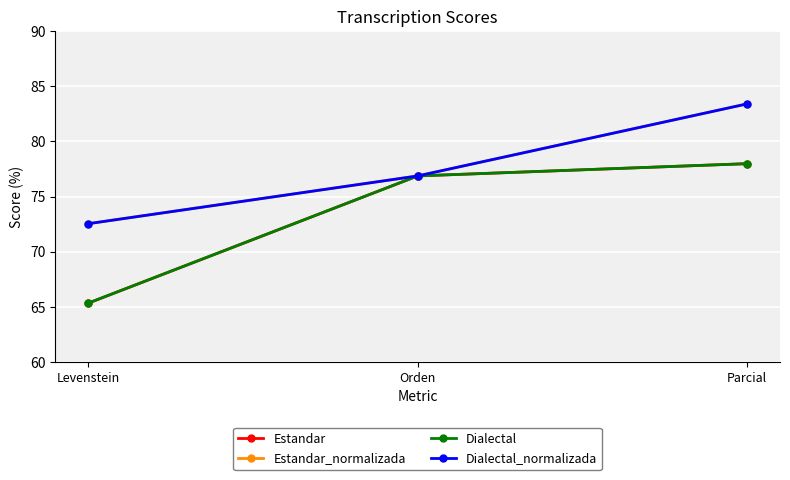

The Estandar_normalizada series shows 72.5 at Levenstein. True or false?

True